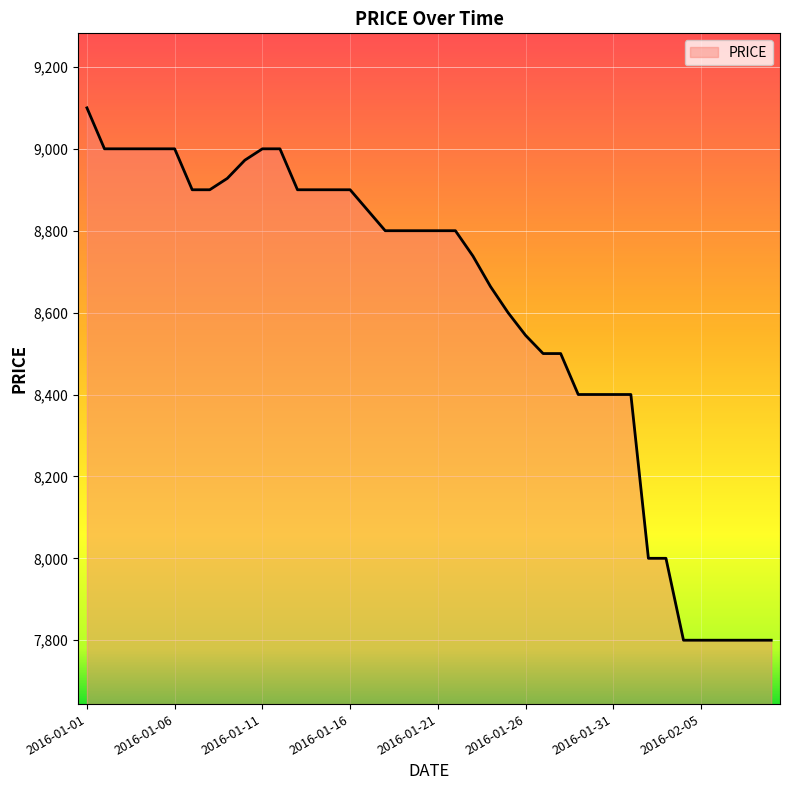

What is the difference between the maximum and minimum values?

1300.0